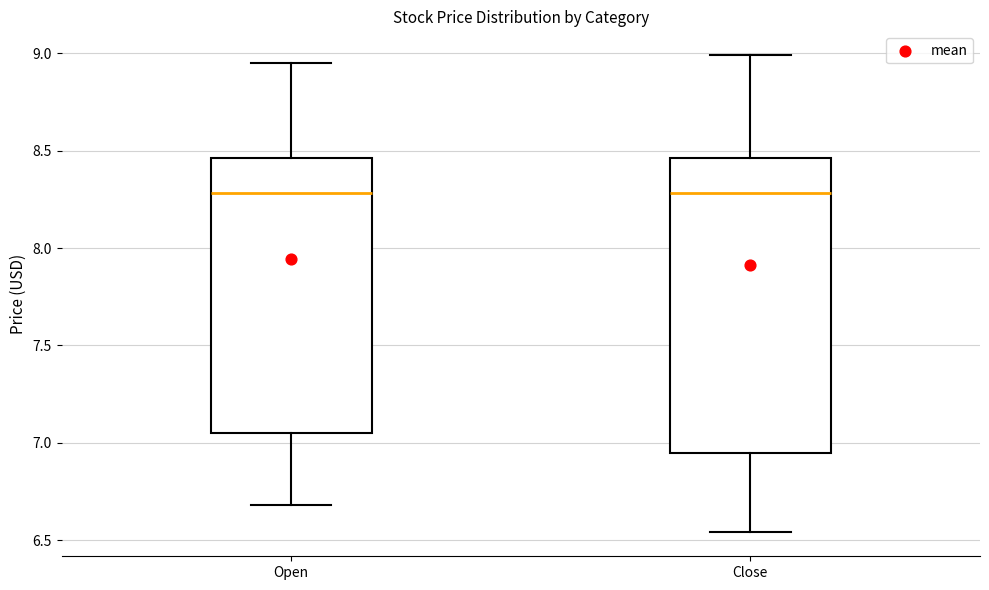

Which box is the tallest, from its lower edge to its upper edge?

Close